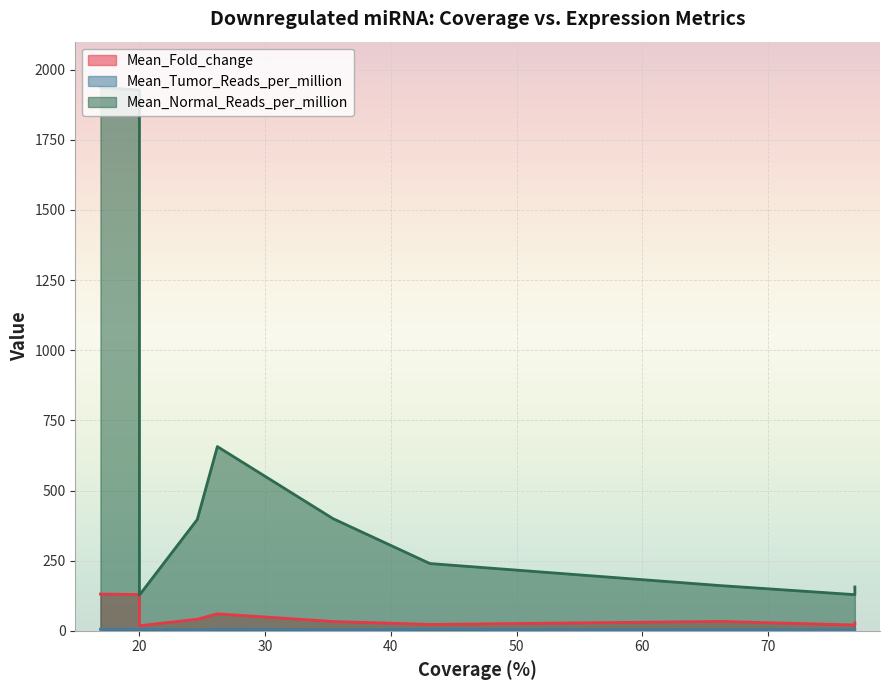

How many values in the Mean_Fold_change series are below 33?

4